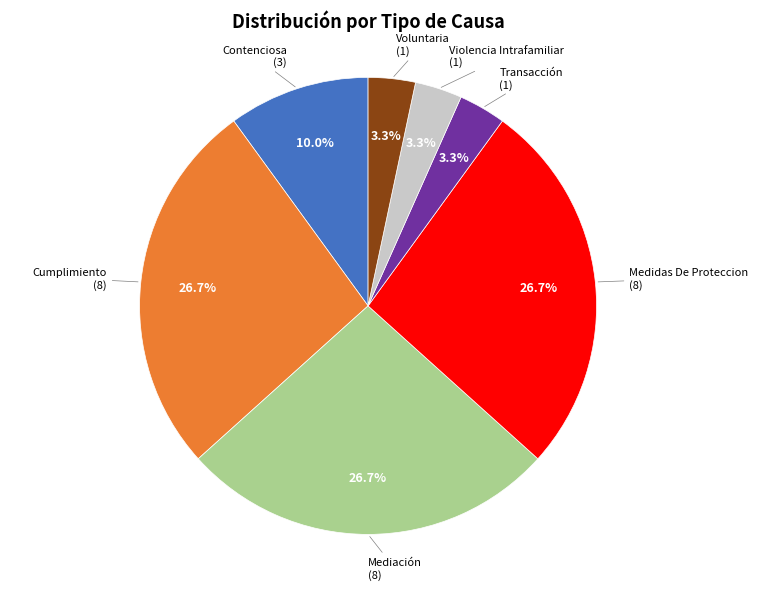

Is there a majority slice in this chart?

No